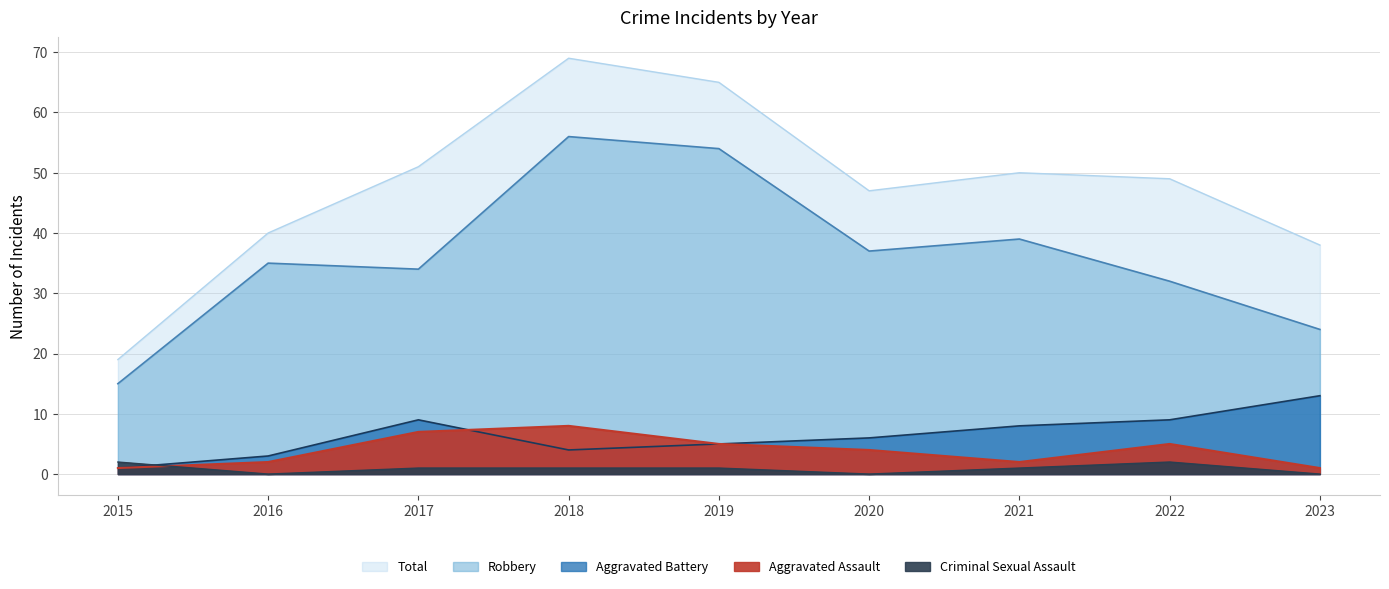

How many data points in Robbery are less than 35?

4